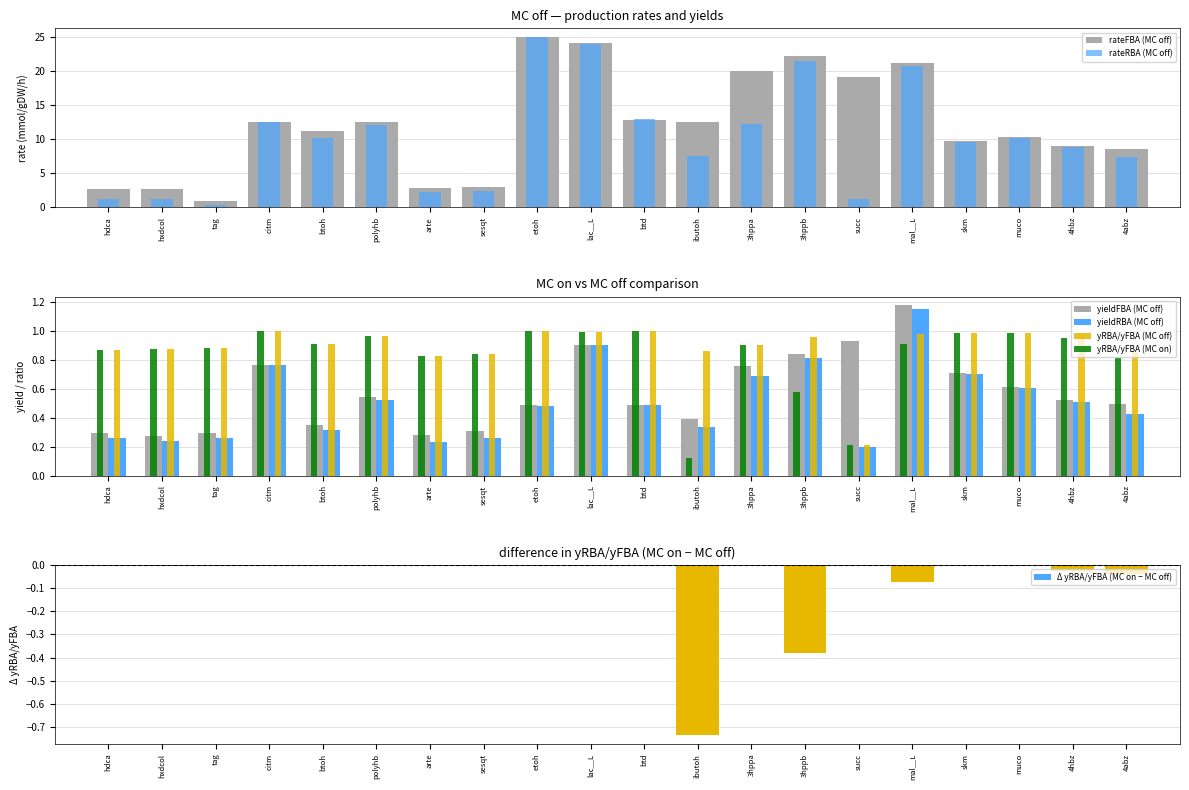

What is the difference between the highest and lowest values at etoh?

24.6